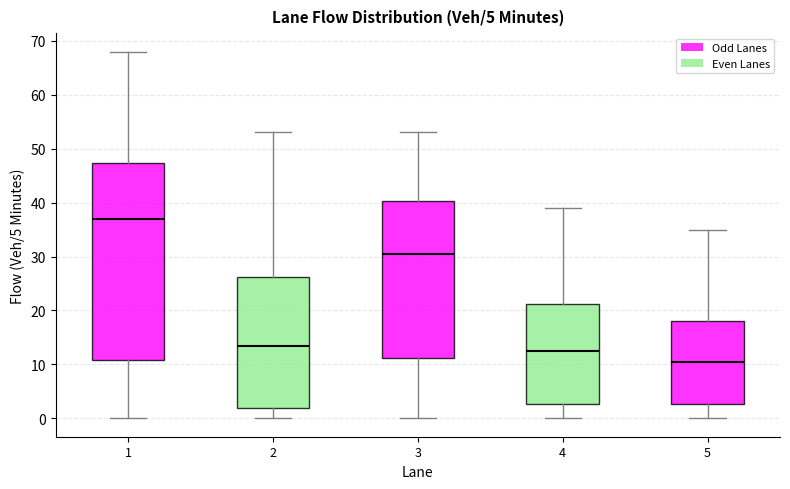

Which box has the highest median line?

1